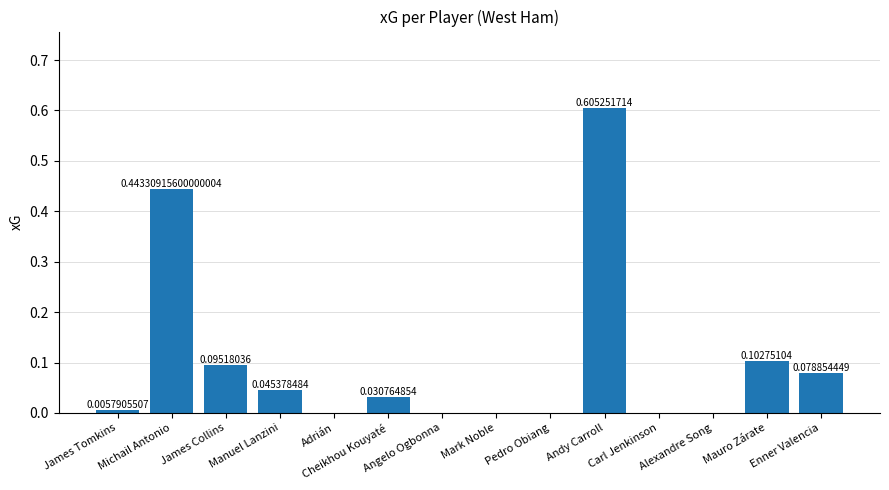

Between James Collins and Andy Carroll, which is larger?

Andy Carroll